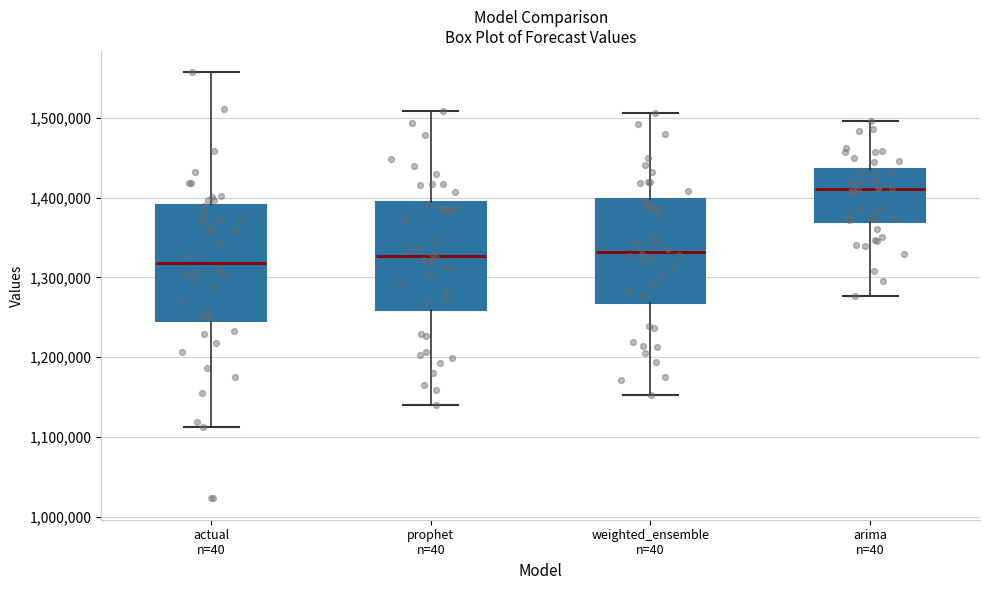

Reading left to right, transcribe this box plot: for each box, give where its median line is, the range the box spans, and where its two whiskers end, as read against the y-axis. The values are not printed on the chart, so give them approximately, as read against the axis.

actual n=40: median 1320000, box 1240000 to 1390000, whiskers 1110000 to 1560000
prophet n=40: median 1330000, box 1260000 to 1390000, whiskers 1140000 to 1510000
weighted_ensemble n=40: median 1330000, box 1270000 to 1400000, whiskers 1150000 to 1510000
arima n=40: median 1410000, box 1370000 to 1440000, whiskers 1280000 to 1500000